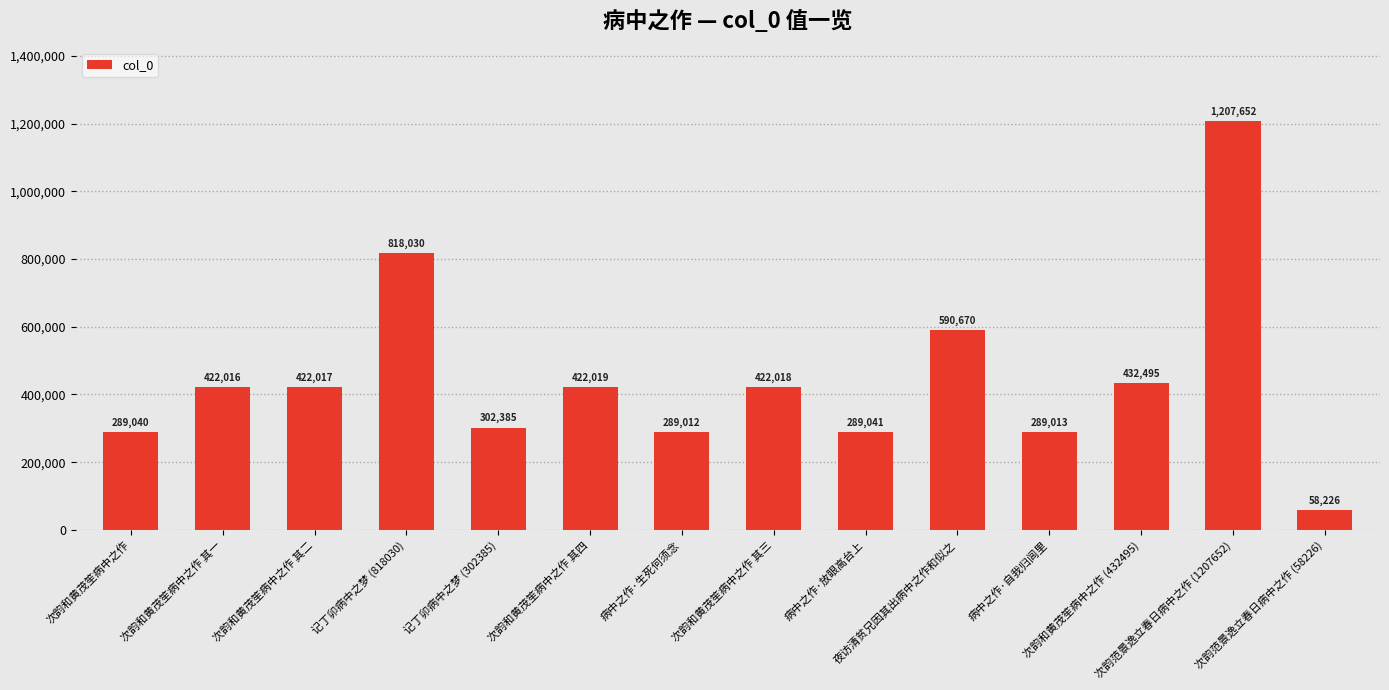

Which label corresponds to the smallest value in the chart?

次韵范景逸立春日病中之作 (58226)